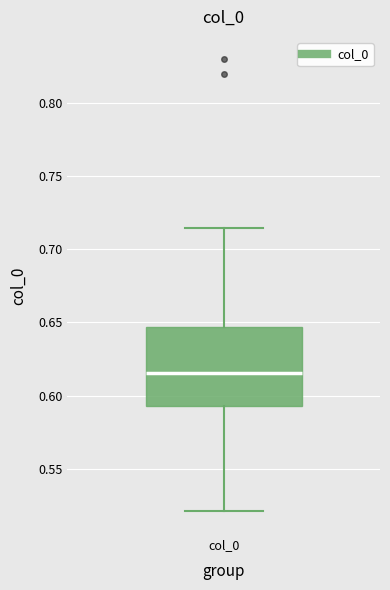

Where is the lower edge of the box for col_0 on the y-axis? The values are not printed on the chart, so give them approximately, as read against the axis.

0.595